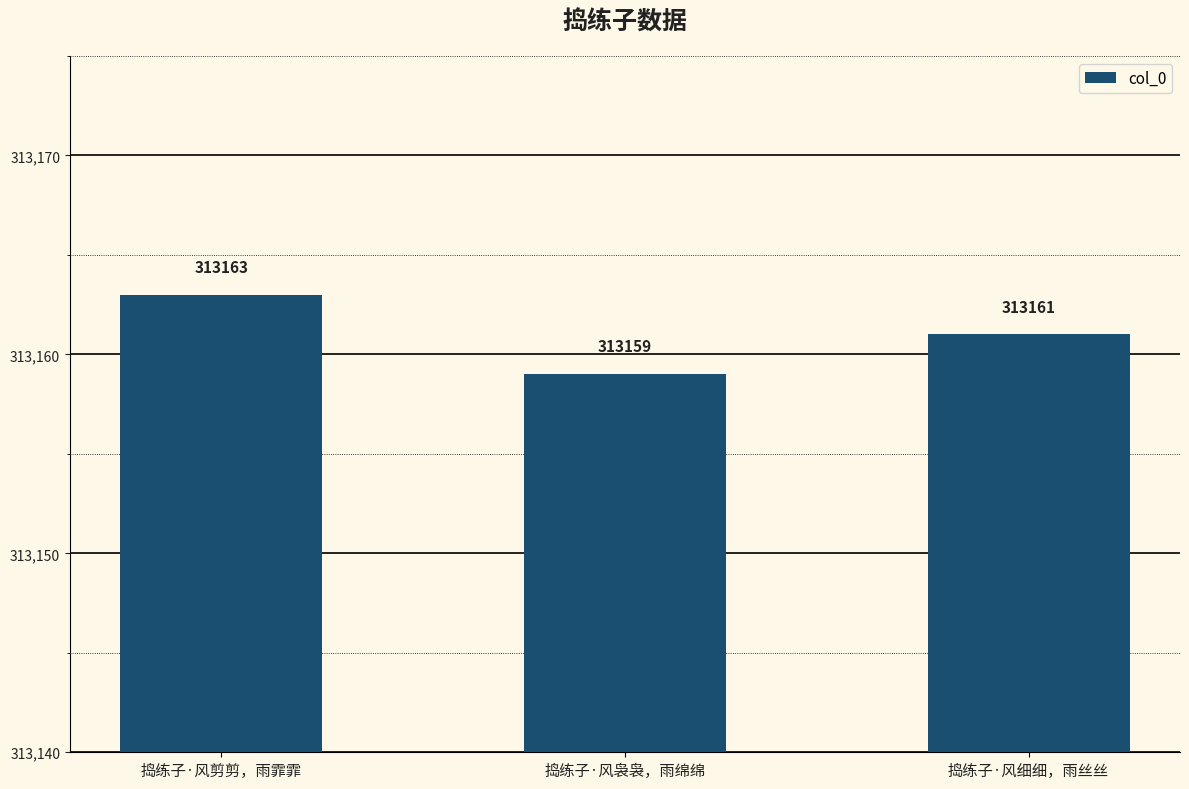

Approximately how many times larger is the value at 捣练子·风剪剪，雨霏霏 compared to 捣练子·风细细，雨丝丝?

1.0